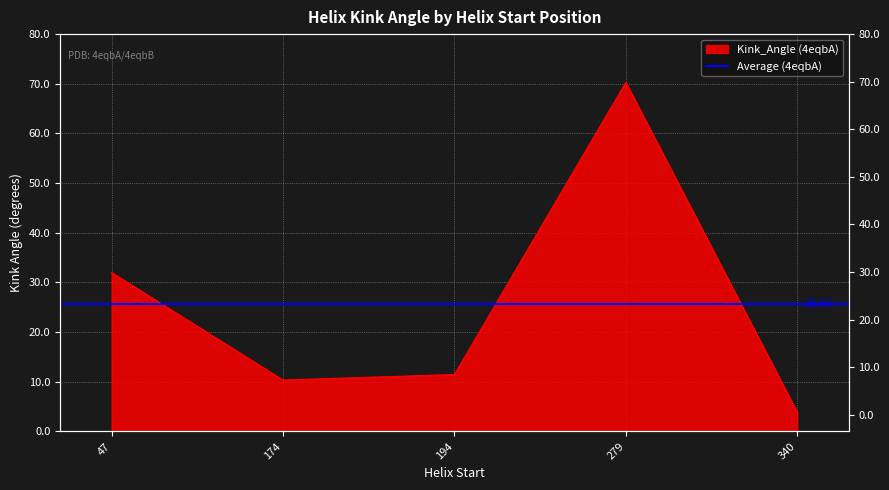

List the labels in order of value, largest first.

279, 47, 194, 174, 340